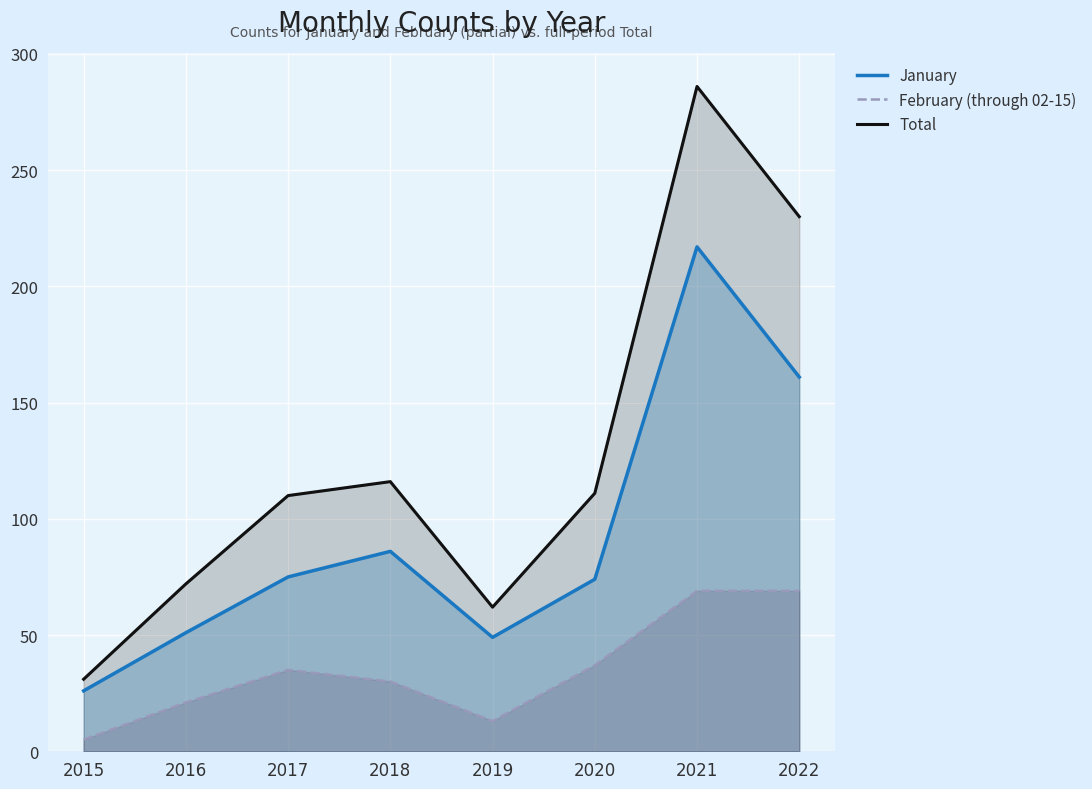

Rank the series by their average value, from highest to lowest.

Total, January, February (through 02-15)